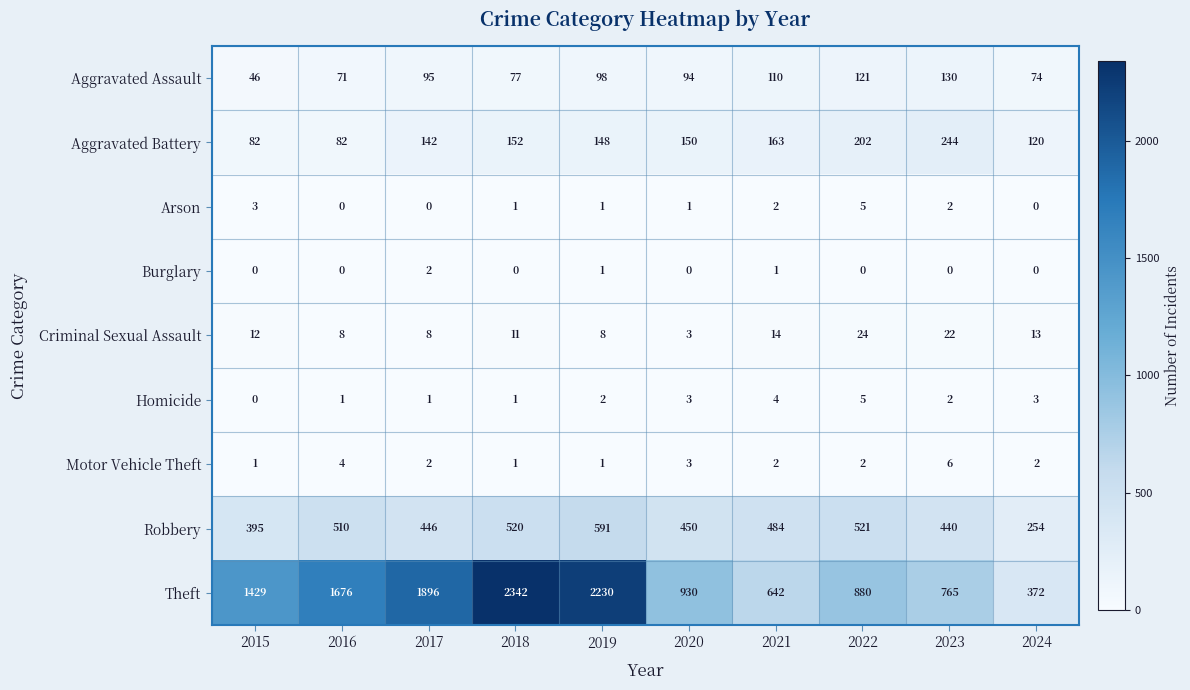

Is it true that Aggravated Assault equals 74 at 2024?

True